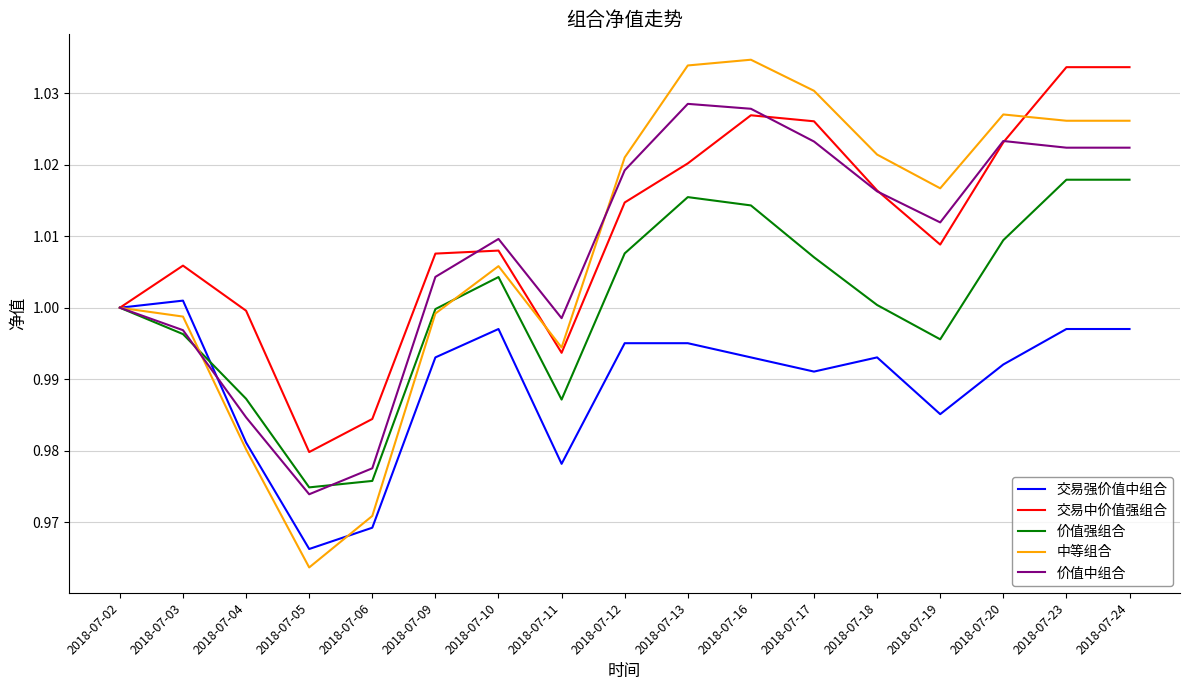

Which category has the lowest value across all series?

2018-07-05